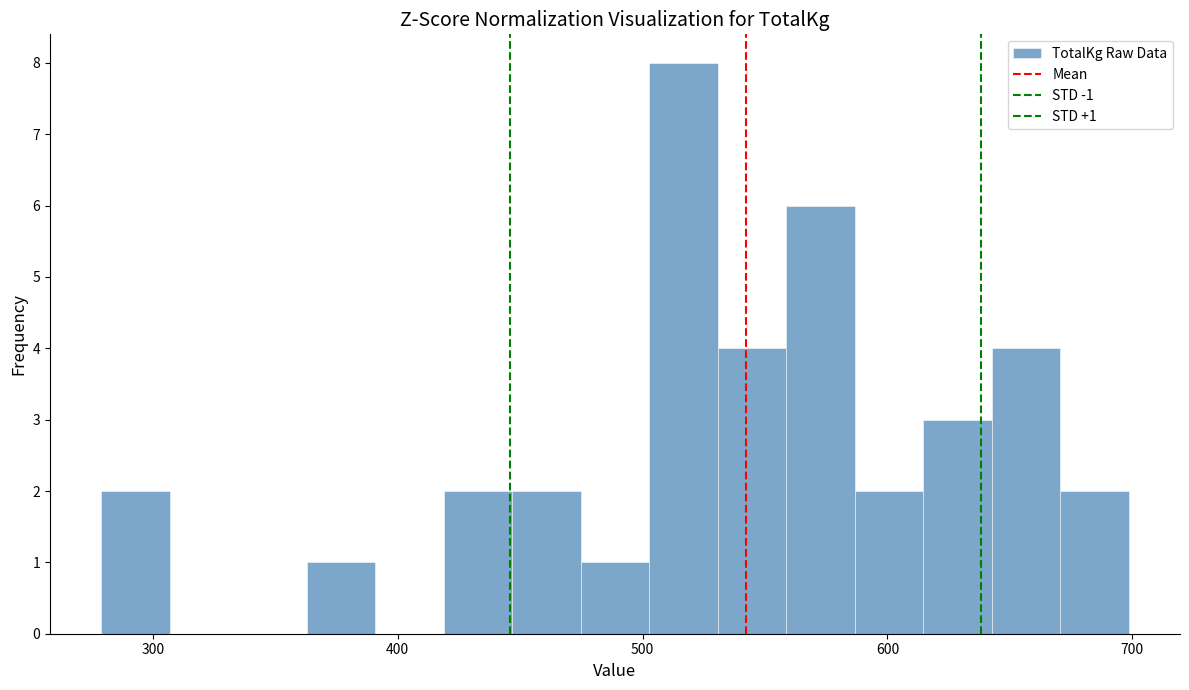

Read against the x-axis, roughly where is the centre of the tallest bar?

520